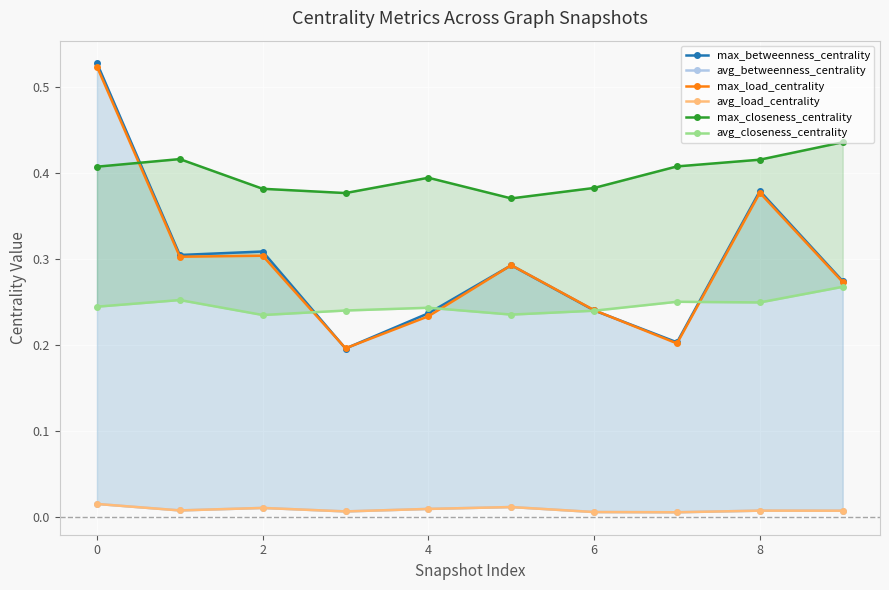

Is this an area chart (filled region under the line)?

No